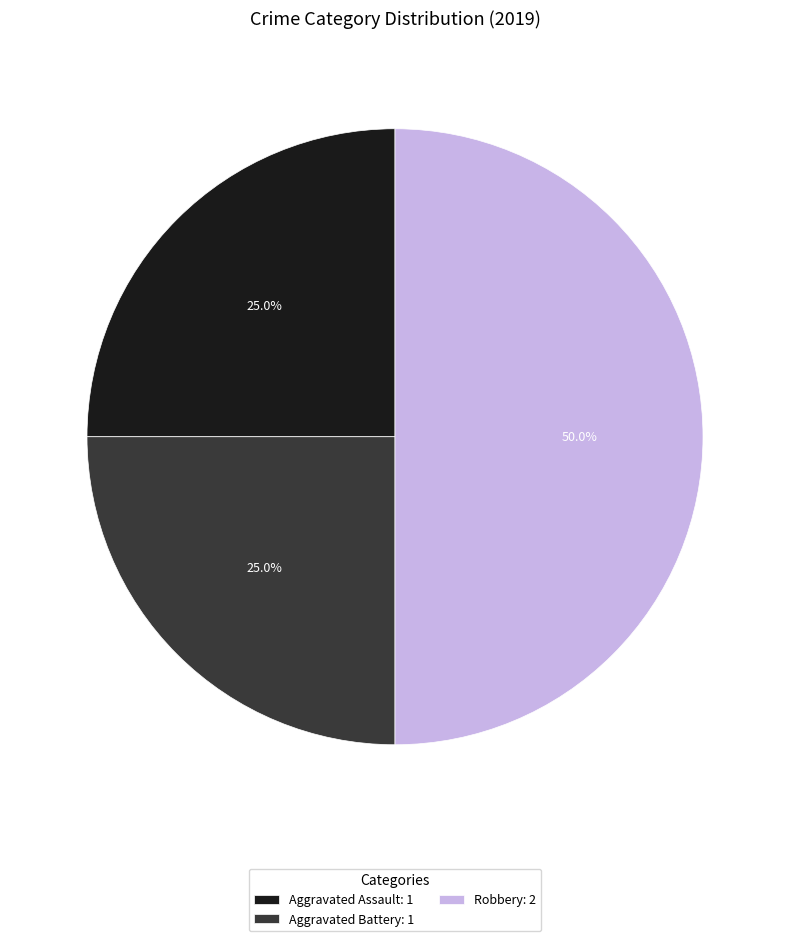

To the nearest percent, what is the difference between the largest and smallest slice percentages?

25%